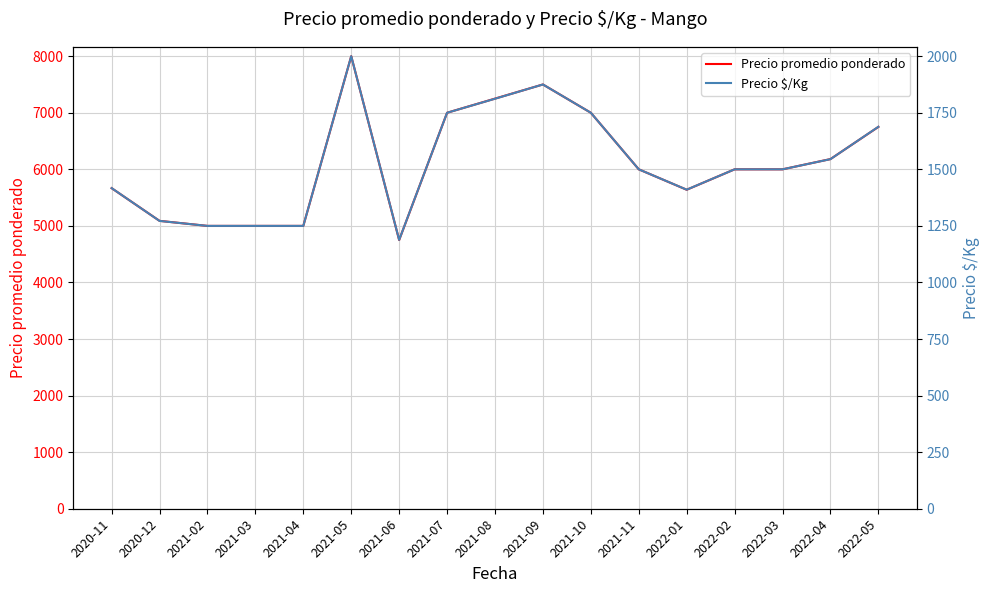

How many categories are shown in the chart?

17